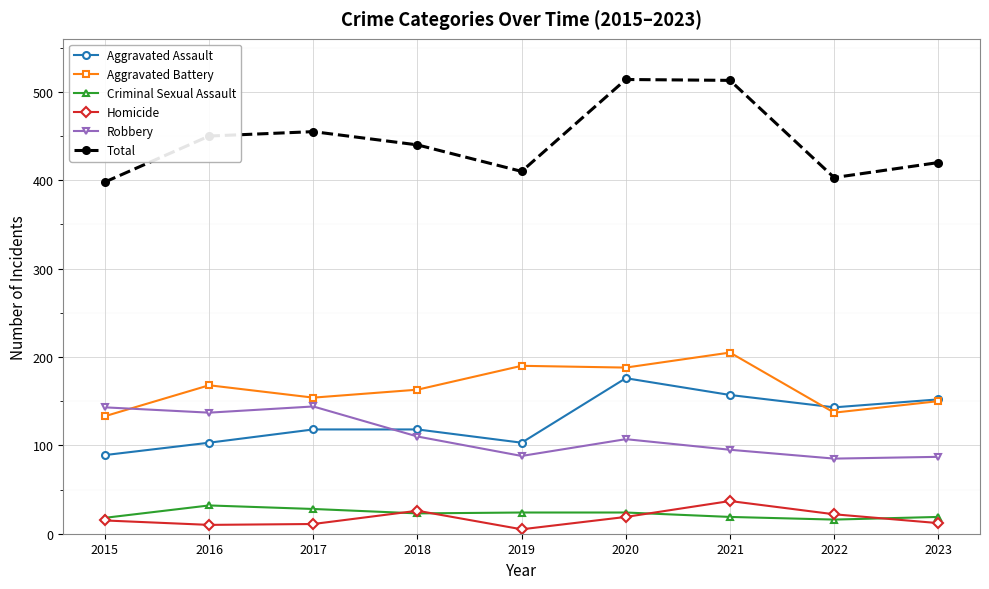

What is the lowest value of the Aggravated Battery series?

133